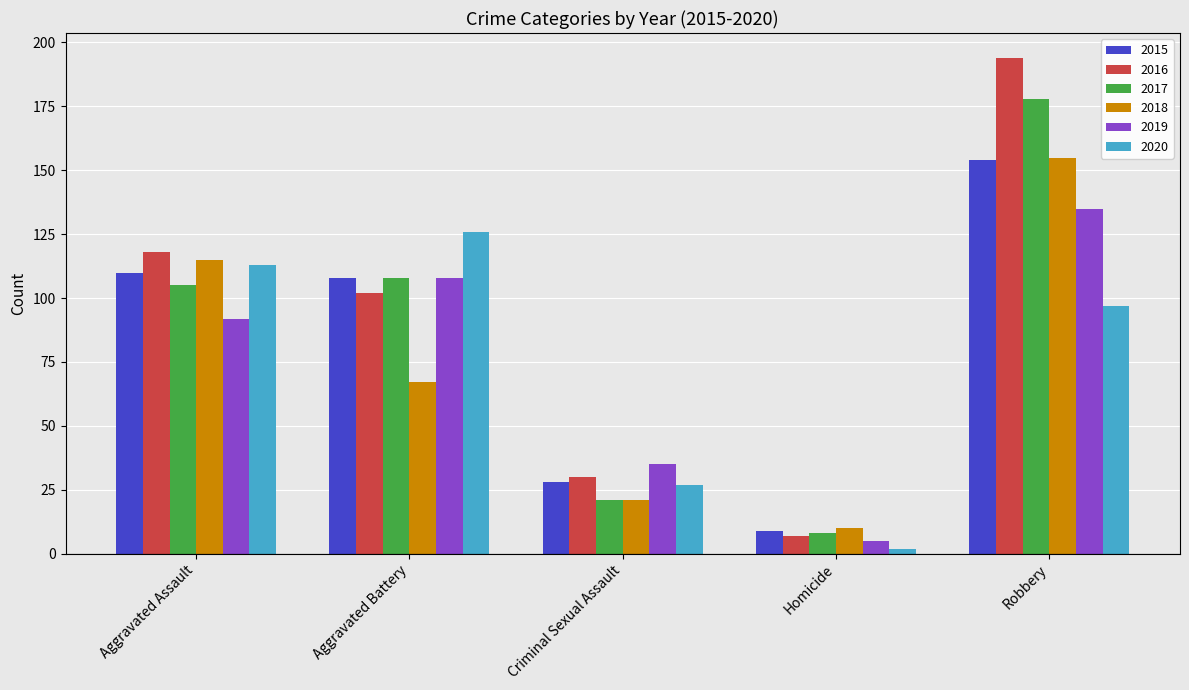

The value of 2016 at Robbery is 194. True or false?

True